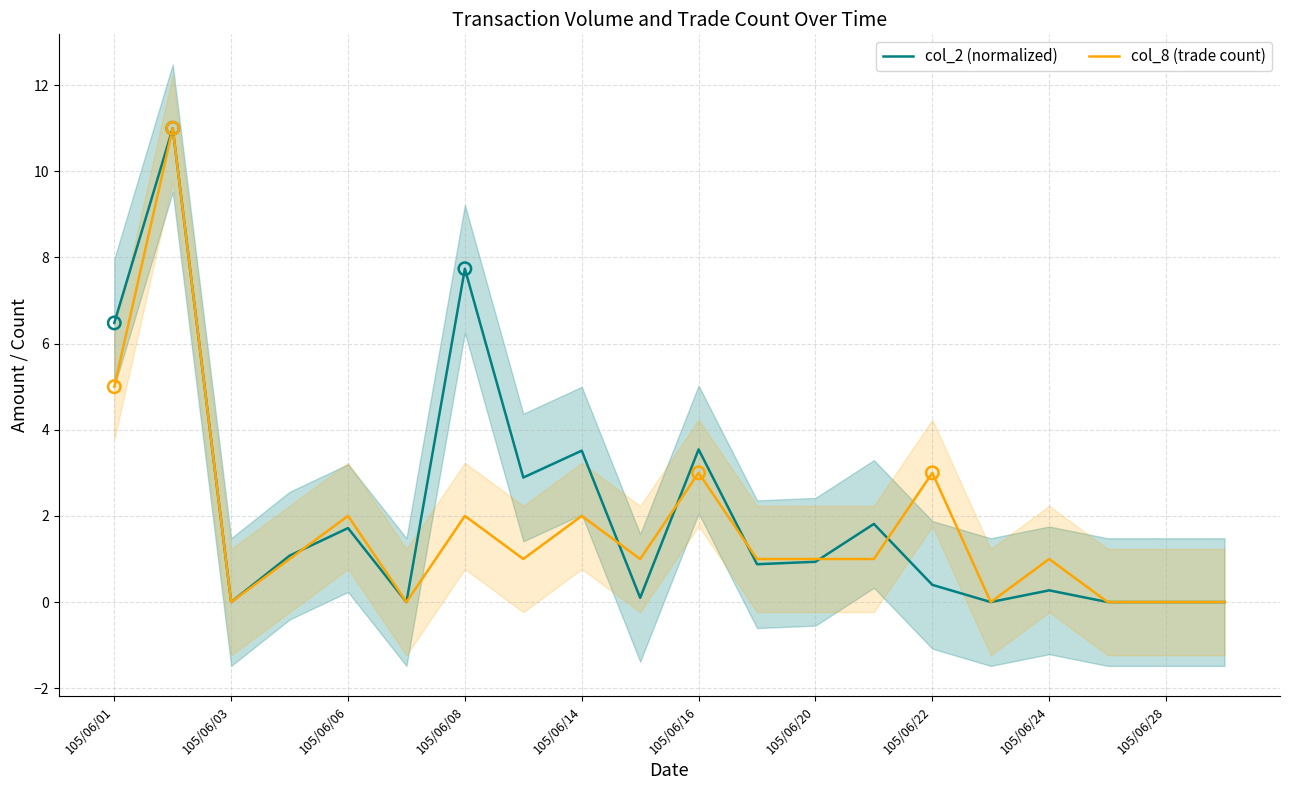

Which series contains the highest Y value?

col_2 (normalized)